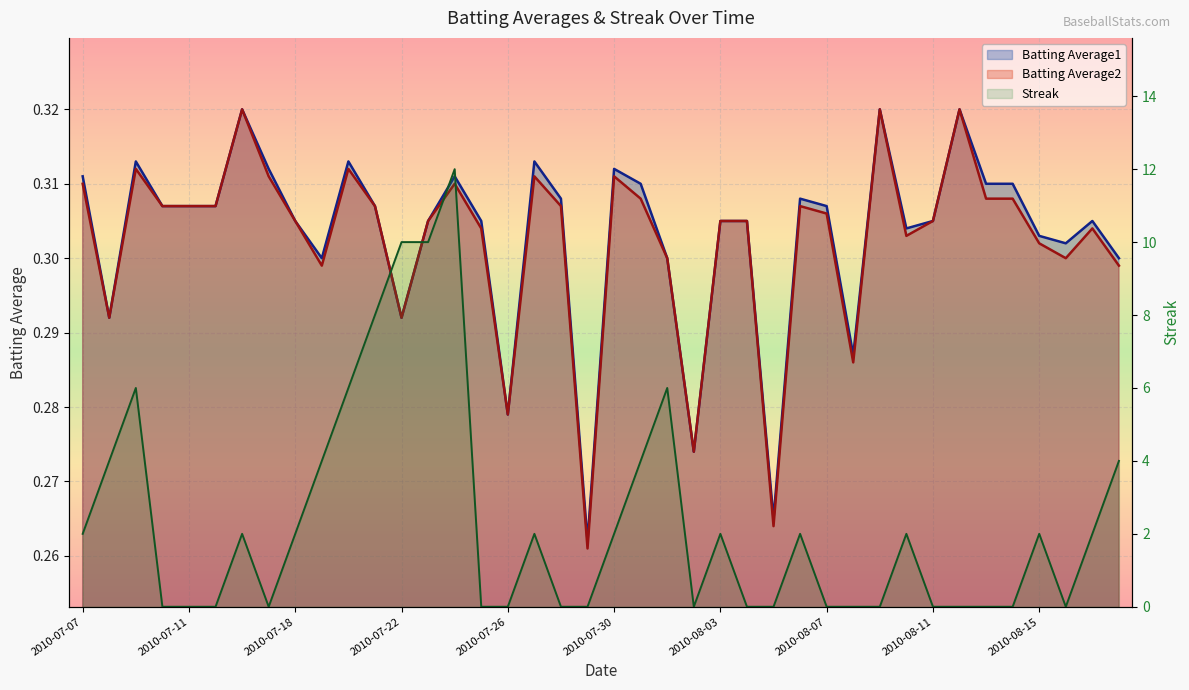

Is the value of Batting Average2 at 2010-08-04 greater than the value of Batting Average1 at 2010-07-11?

No